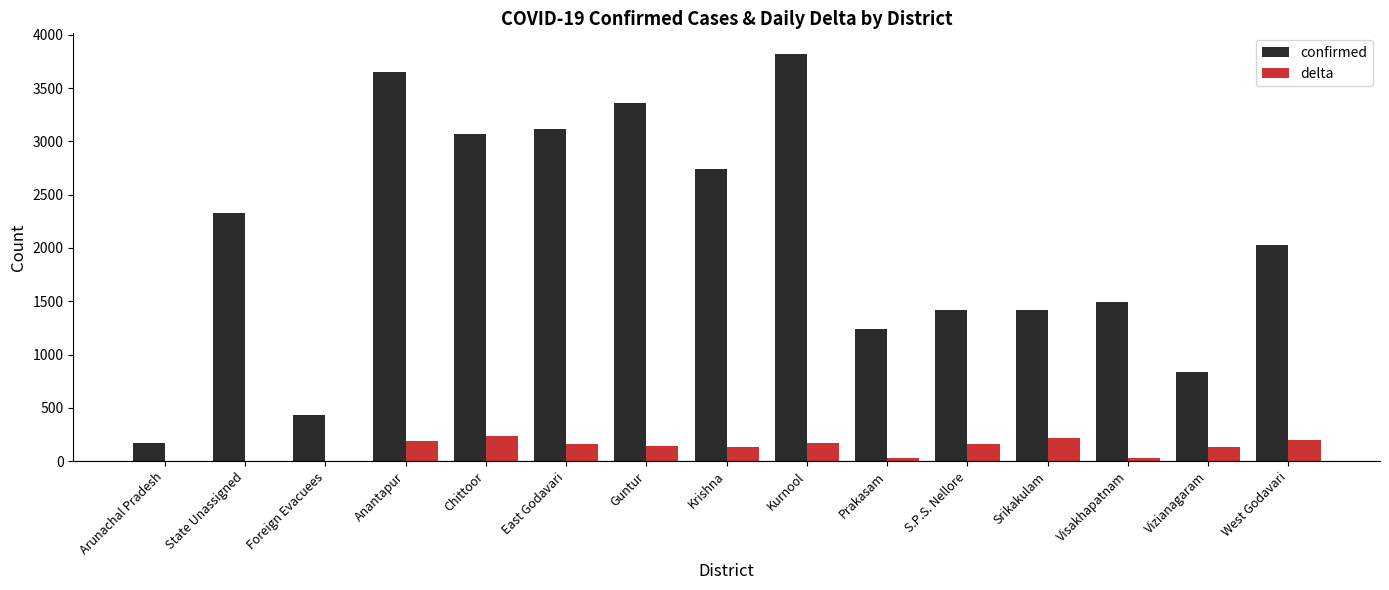

What is the sum of the delta values at Srikakulam and State Unassigned?

215